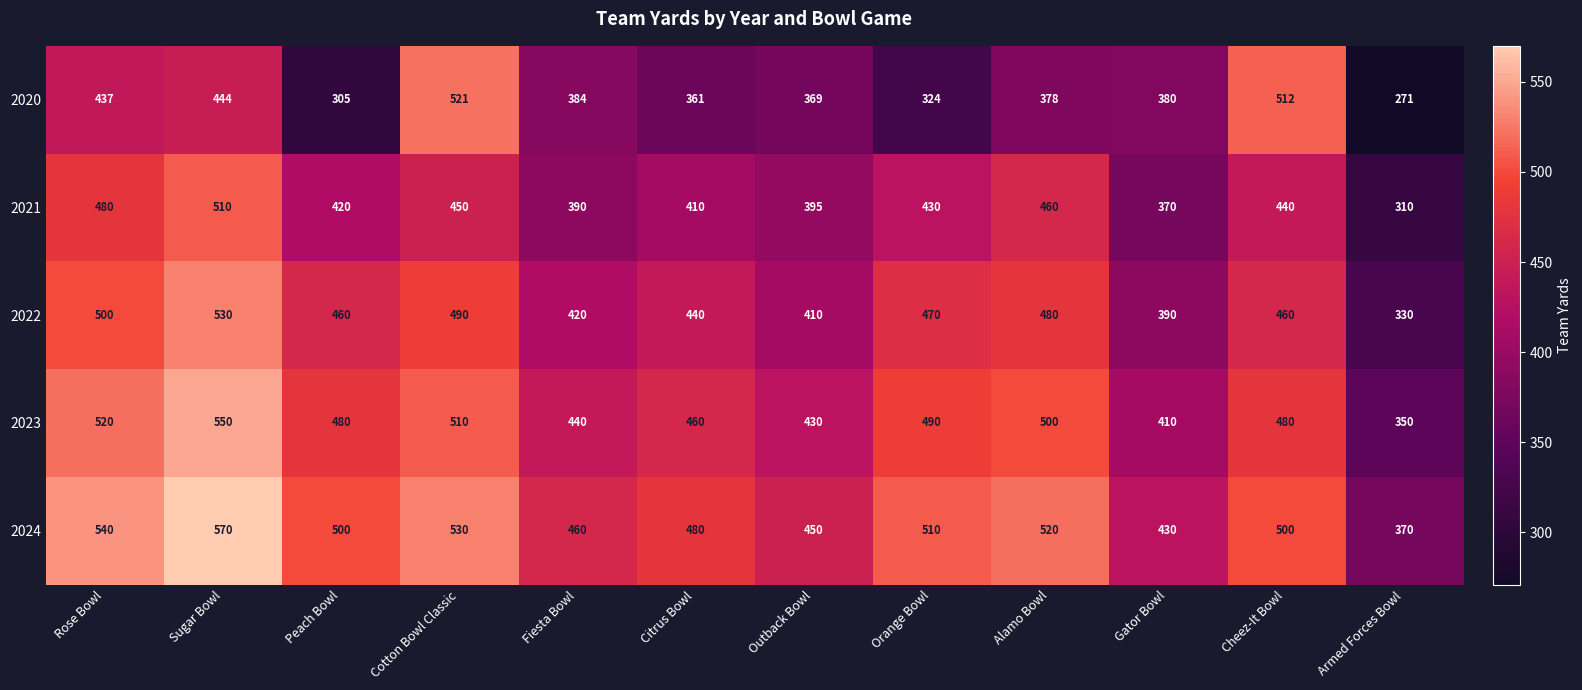

Is it true that 2020 equals 437 at Rose Bowl?

True